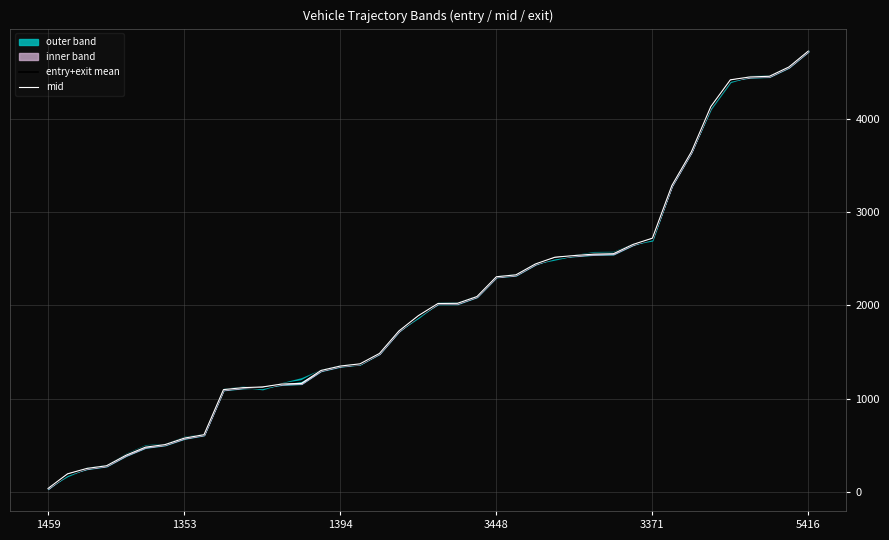

Is it true that entry+exit mean equals 39.7 at 1459?

True